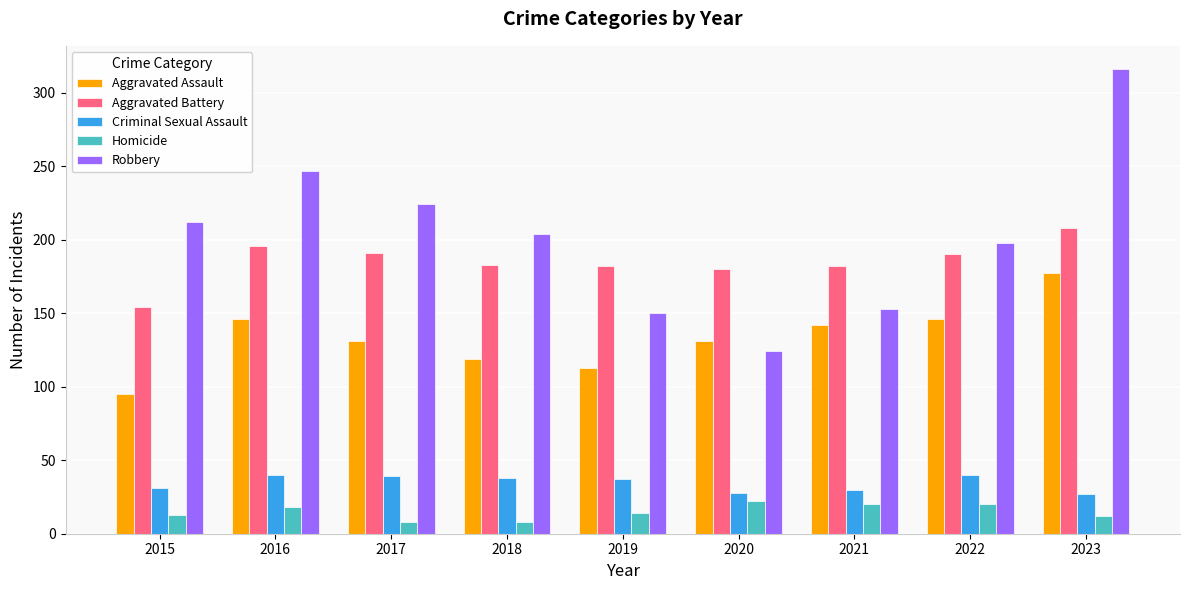

What is the total value across all series at 2020?

485